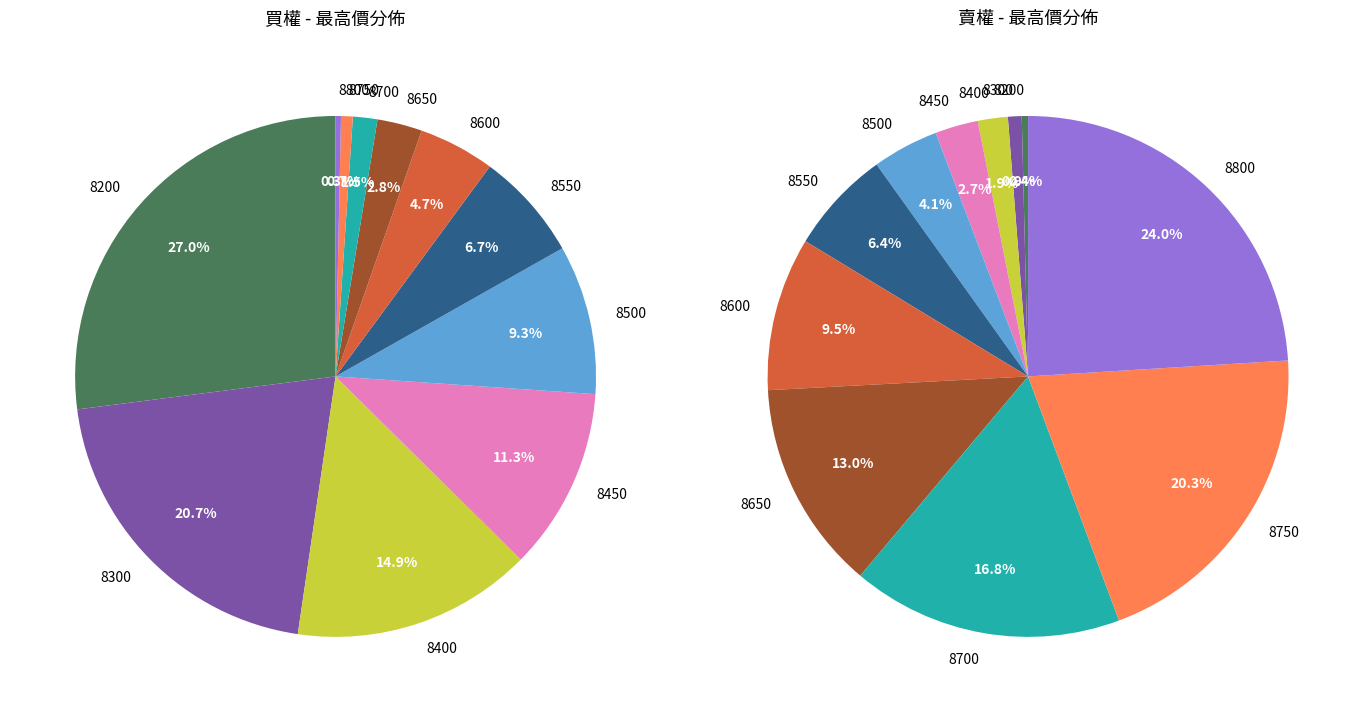

Which slice is the smallest?

8250